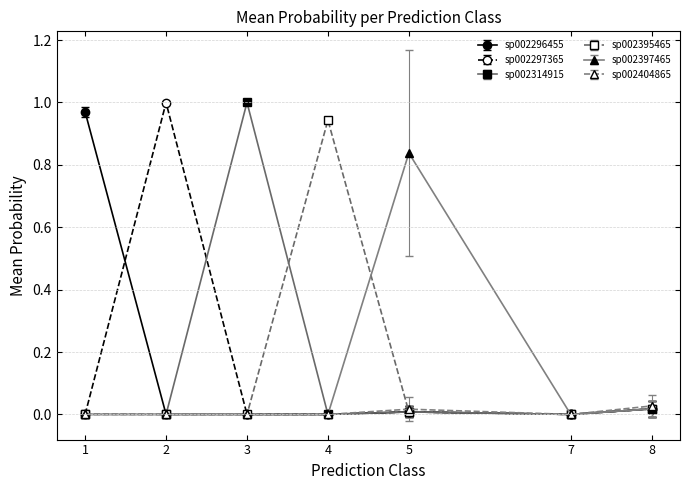

True or false: sp002296455 has a value of 0.0 at 5.

True